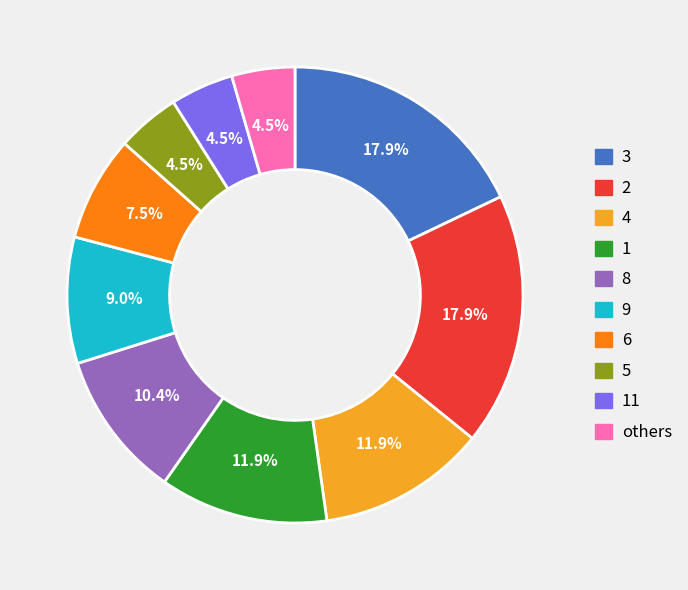

Is there a majority slice in this chart?

No